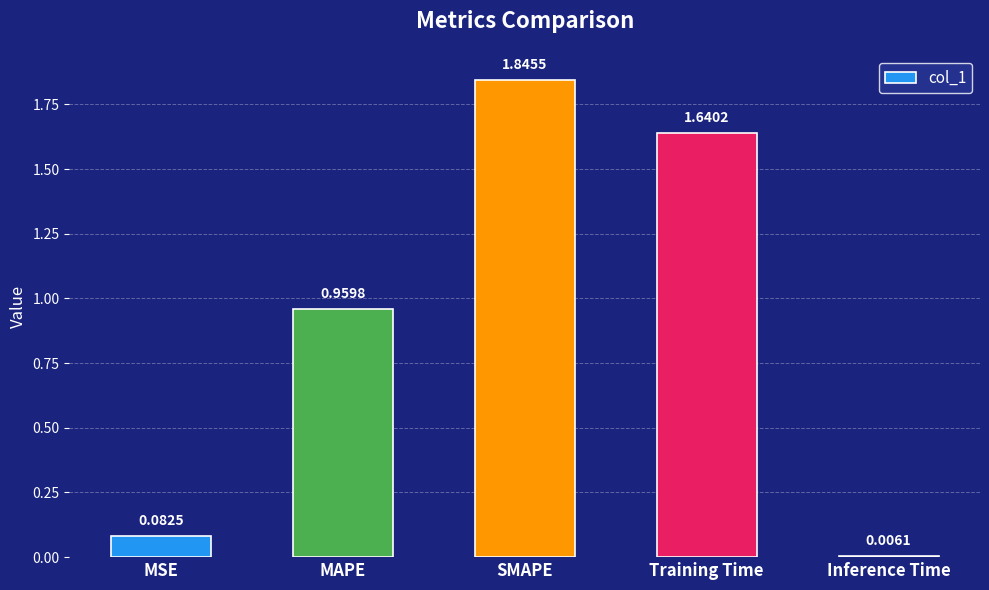

Rank the categories by value from lowest to highest.

Inference Time, MSE, MAPE, Training Time, SMAPE